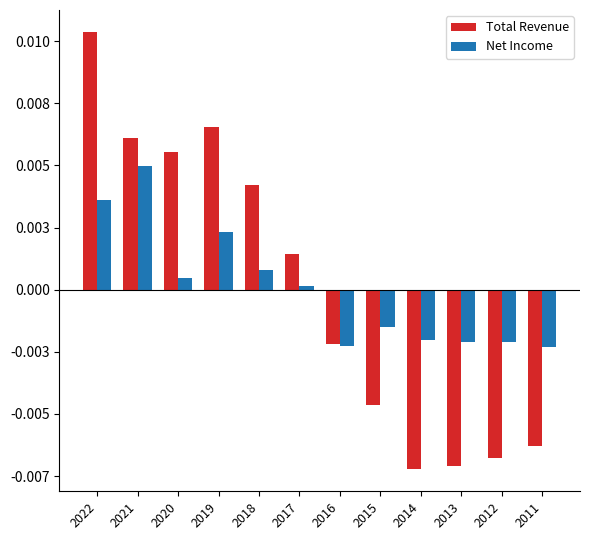

Rank the series by their maximum value, from lowest to highest.

Net Income, Total Revenue